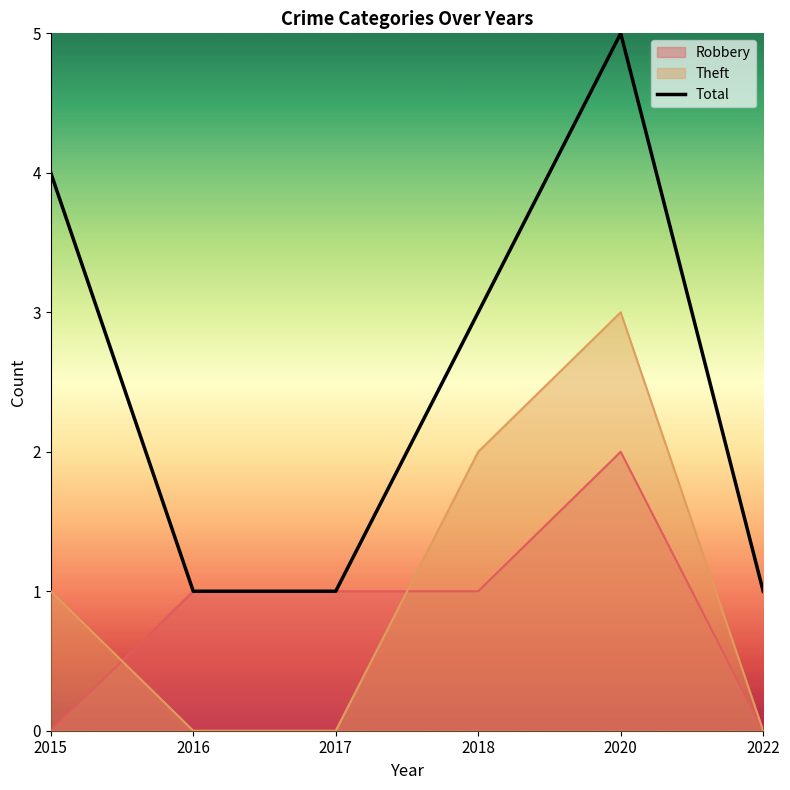

Is it true that the value at 2018 is 3?

True